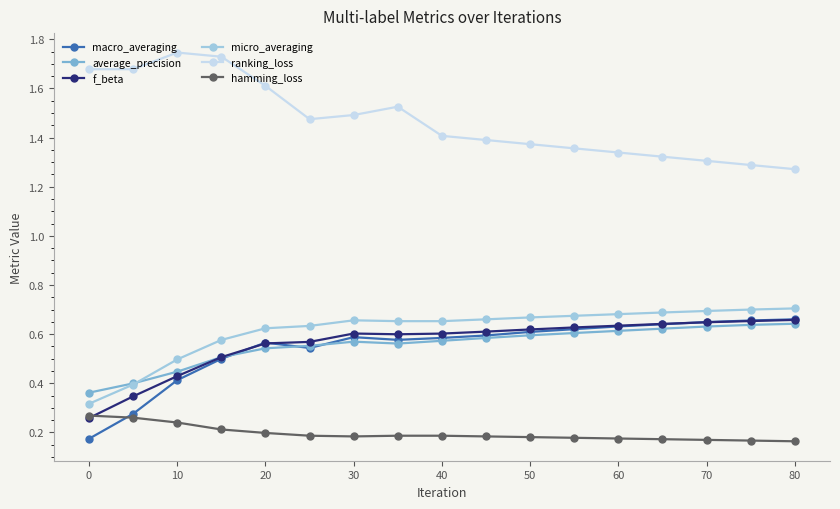

True or false: average_precision and hamming_loss cross at least once.

False